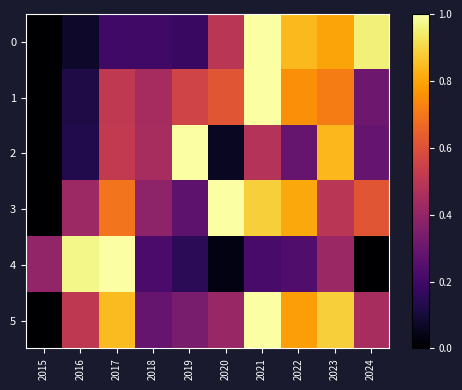

Which series has the largest total across all categories?

3